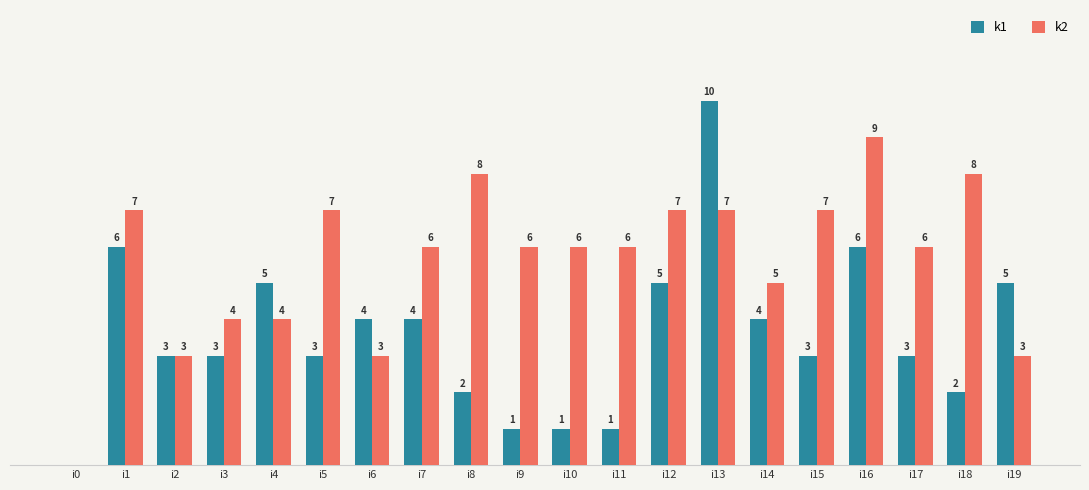

Is the value of k1 at i4 greater than the value of k2 at i13?

No